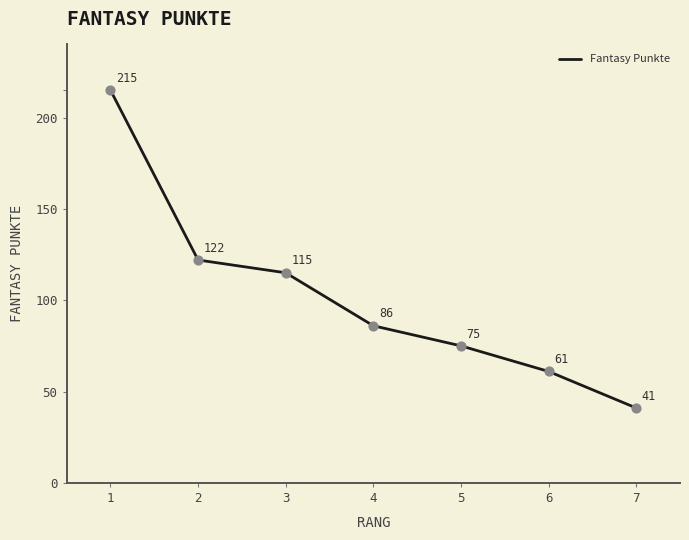

Between 6 and 4, which is larger?

4